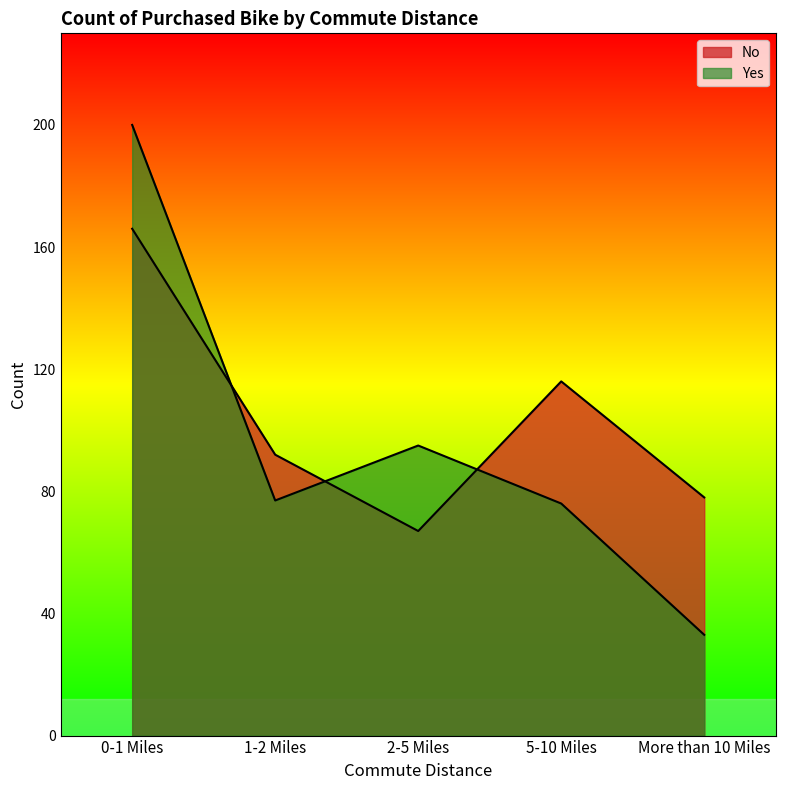

Rank the series by their maximum value, from highest to lowest.

Yes, No